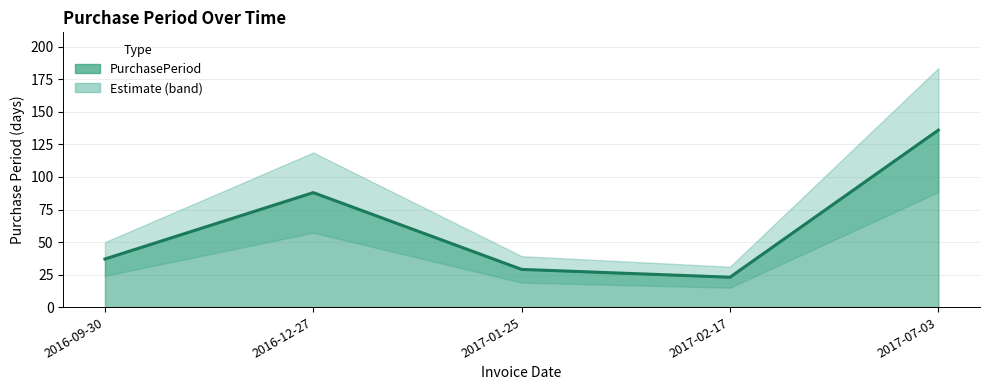

How many points are lower than both their immediate neighbors (excluding endpoints)?

1